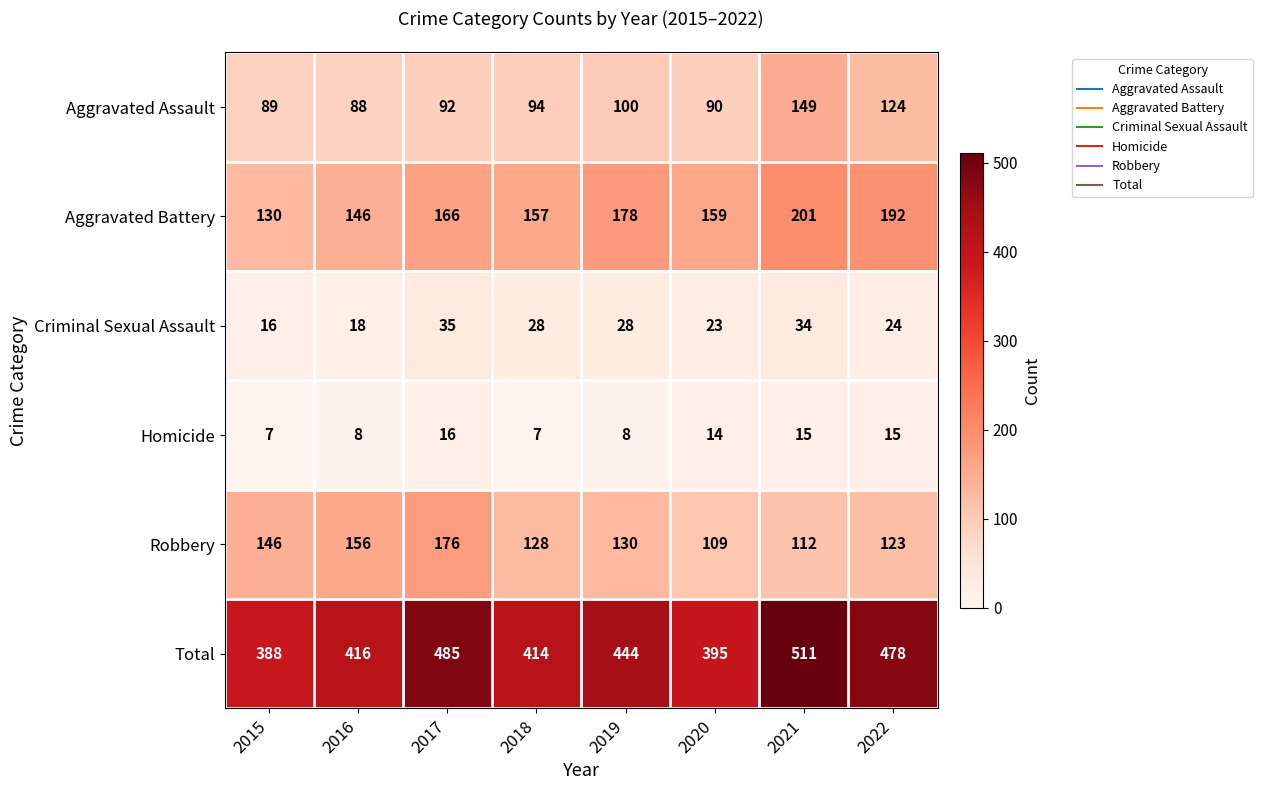

What is the total value across all series at 2017?

970